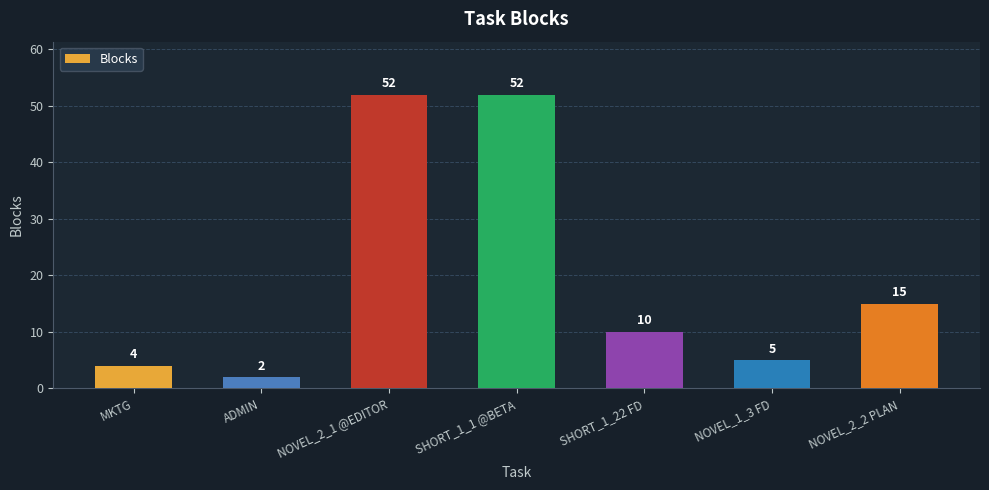

True or false: the data shows 2 at NOVEL_1_3 FD.

False